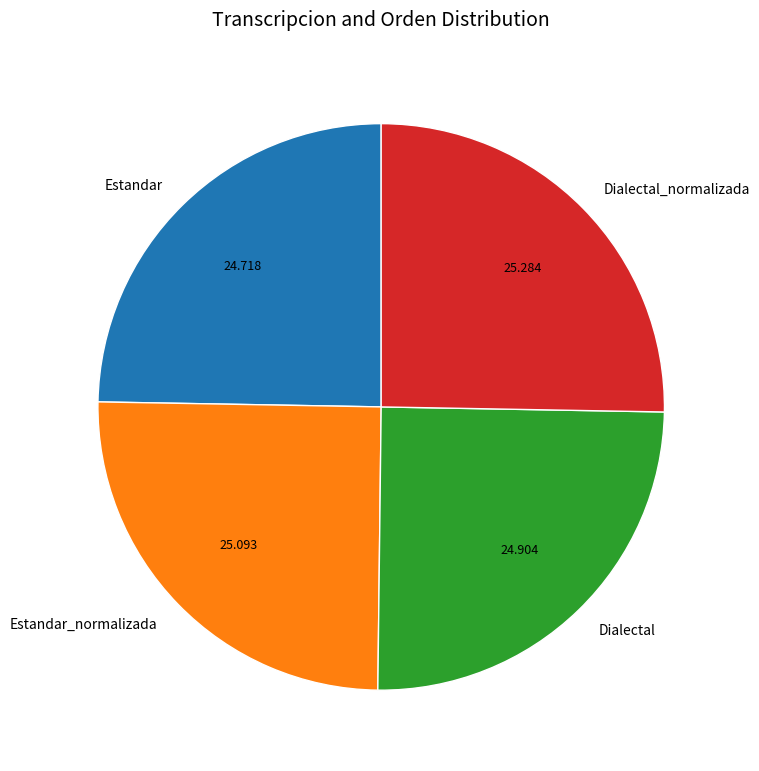

Does Estandar_normalizada account for over 50% of the chart?

No